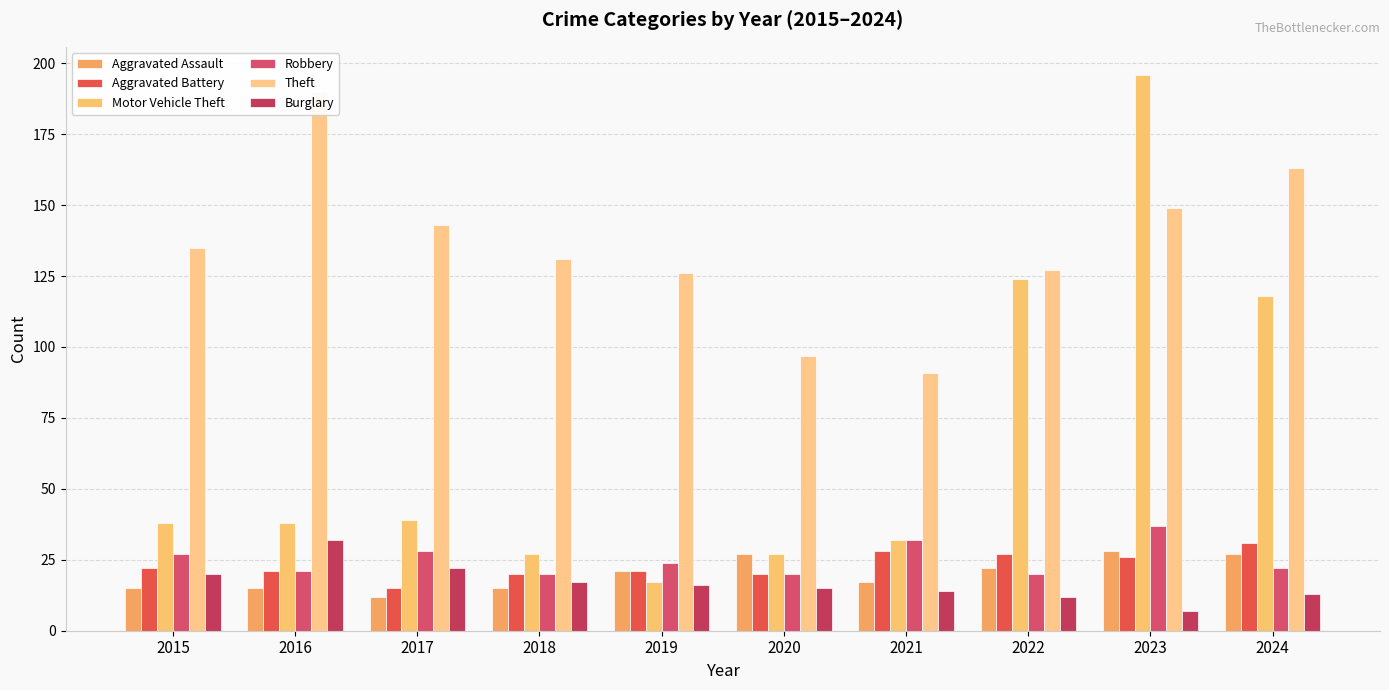

Which series changed the most between 2018 and 2024?

Motor Vehicle Theft